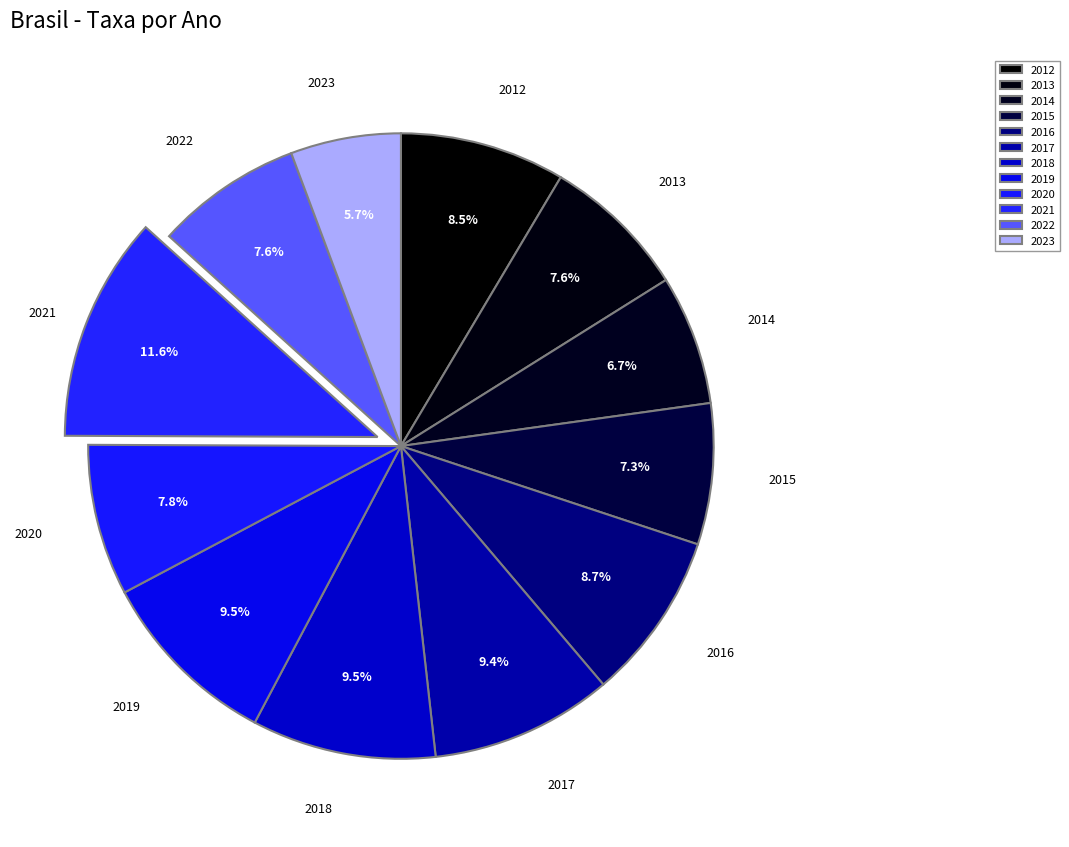

What is the smallest slice in the pie chart?

2023